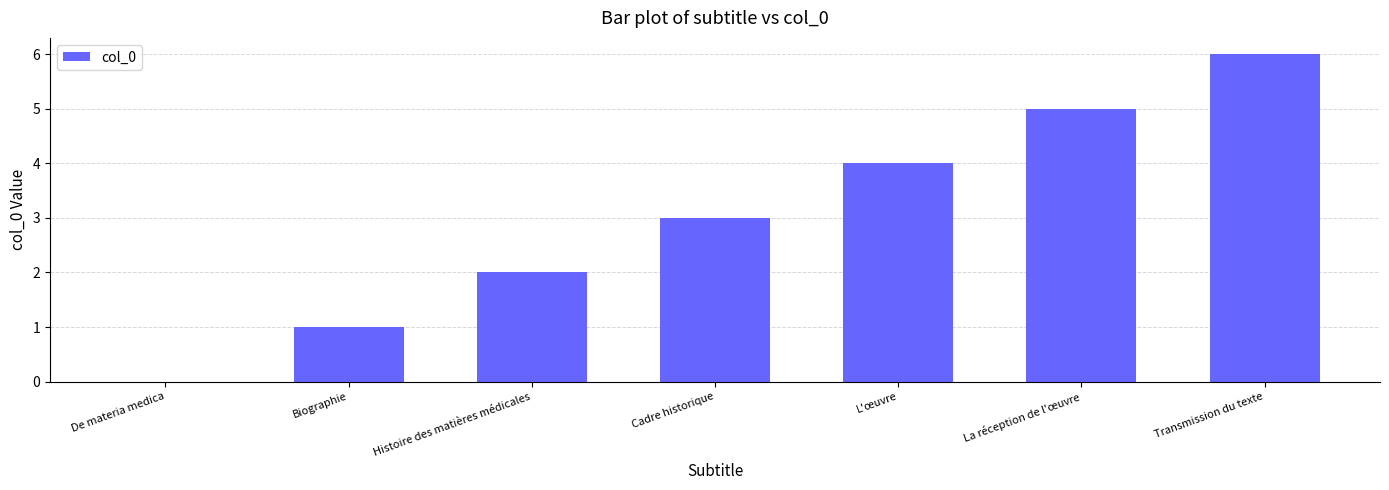

What is the approximate value at Transmission du texte?

6